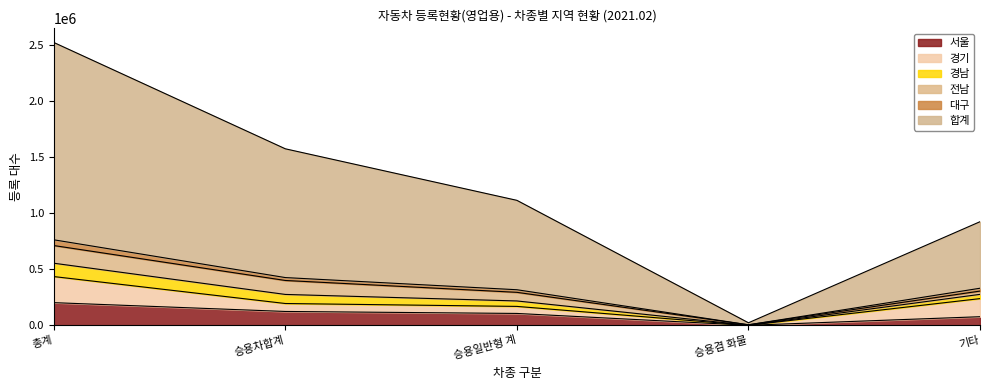

At which category is the sum across all series the highest?

총계